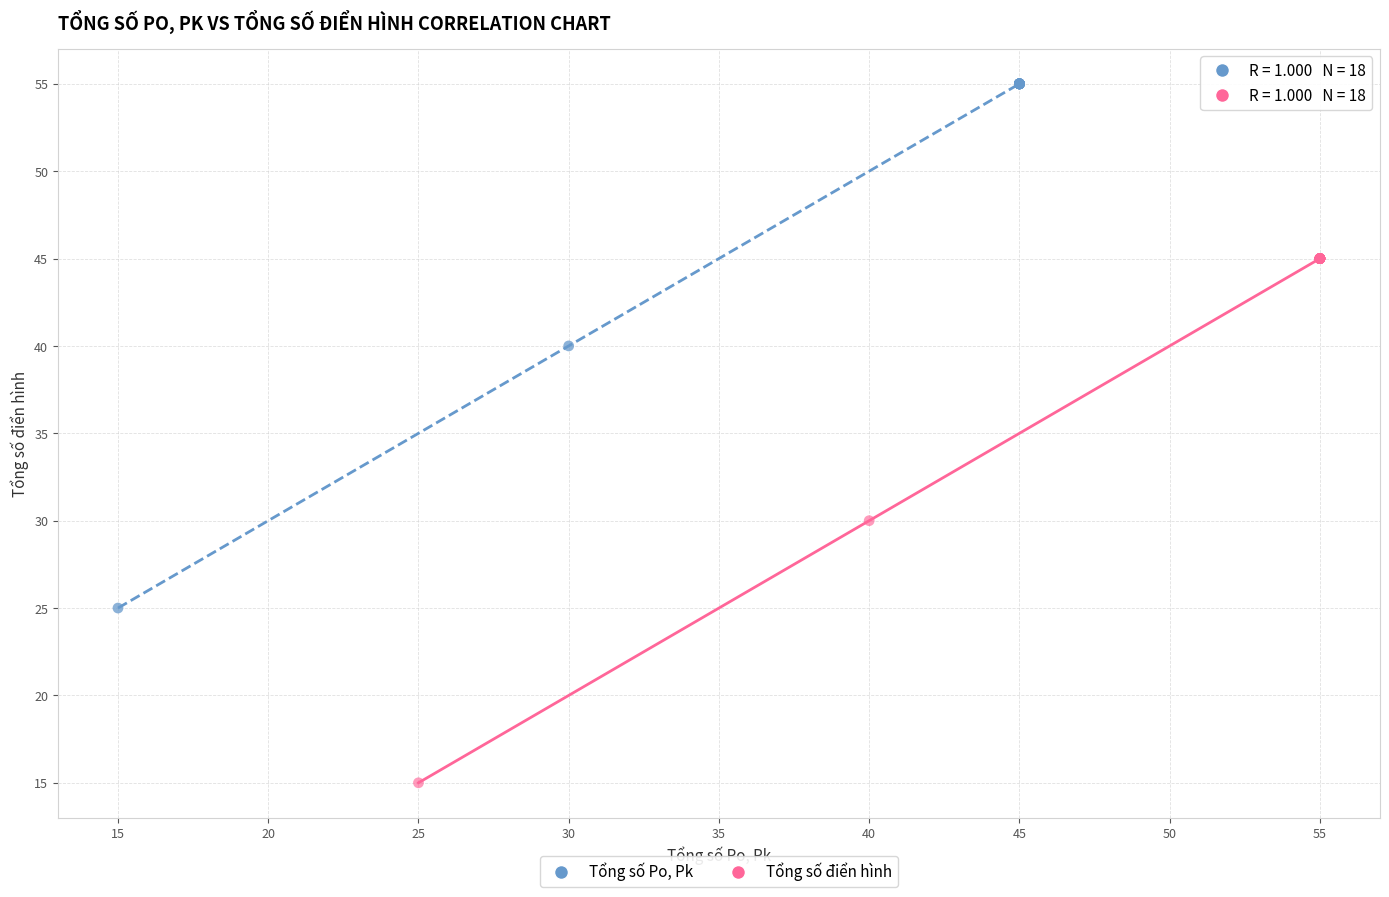

What are all the series names shown in the legend?

Tổng số Po, Pk, Tổng số điển hình